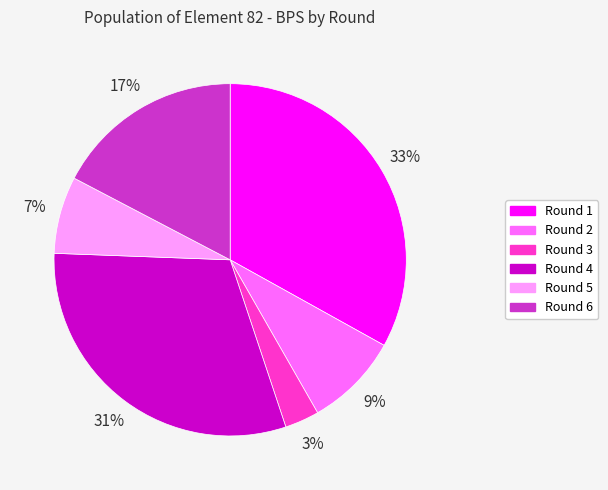

Which category has the smallest portion of the pie?

Round 3